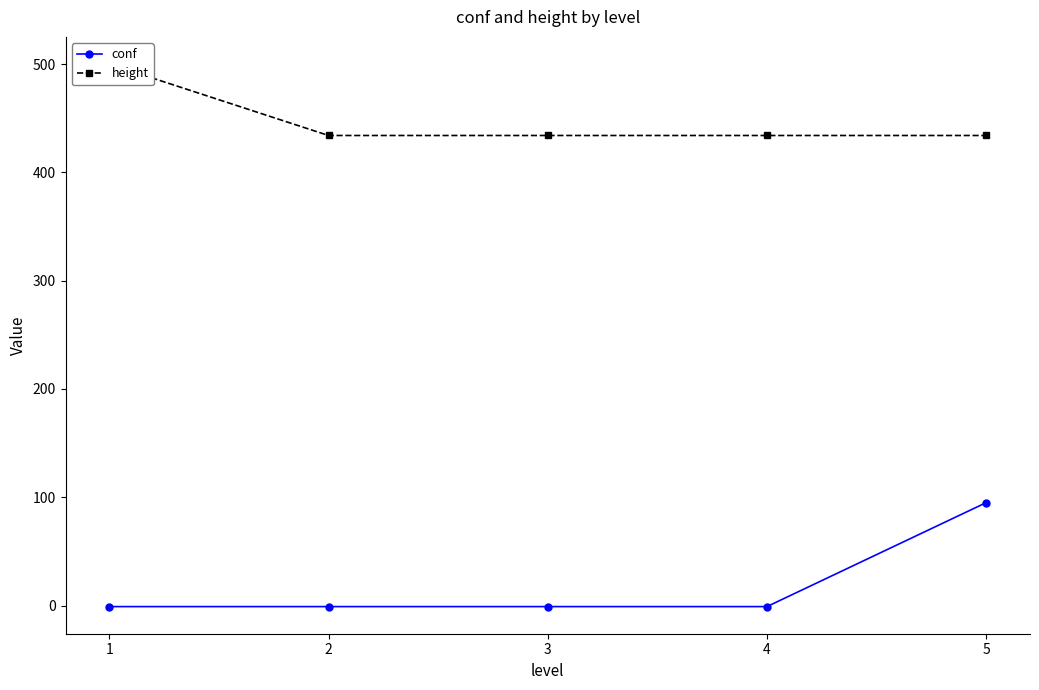

List the labels in order of height value, largest first.

1, 2, 3, 4, 5